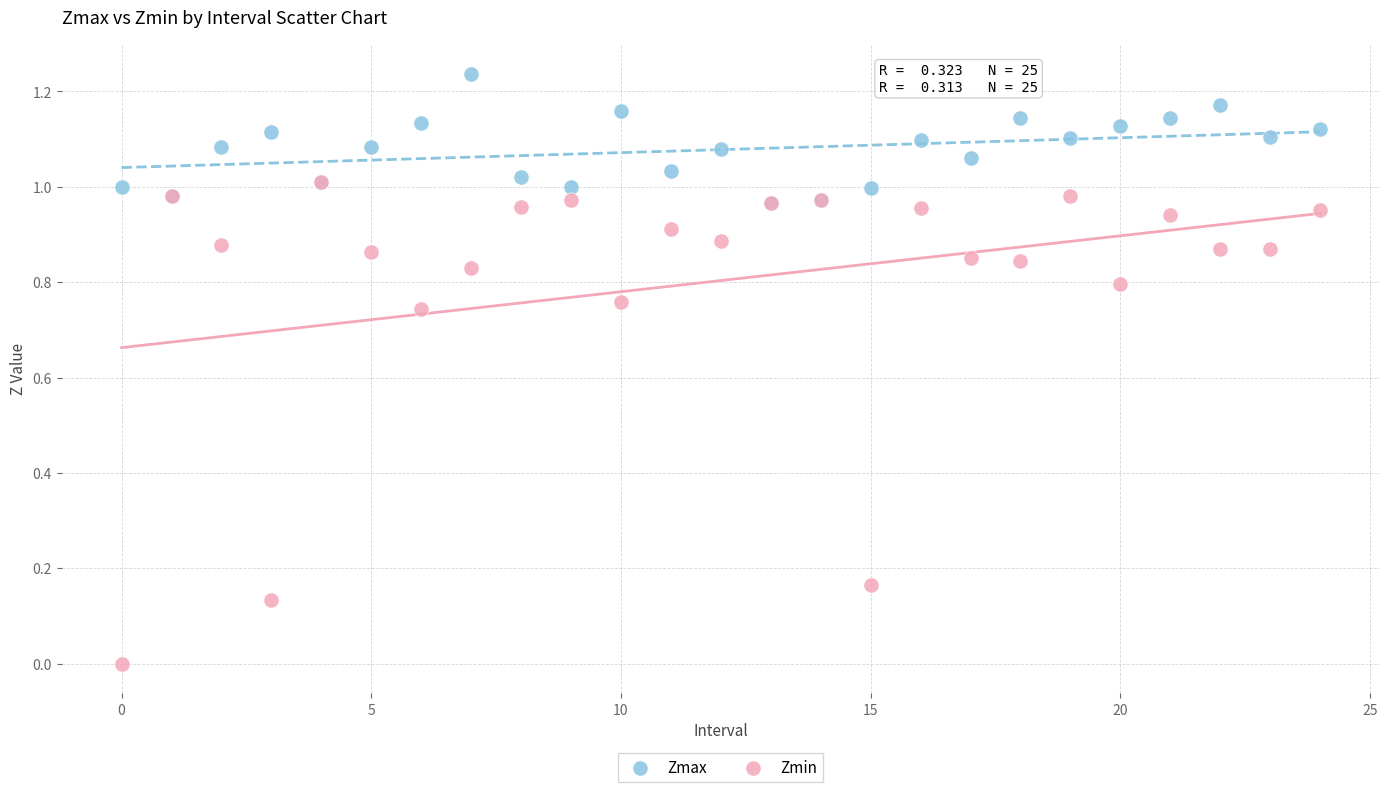

What are all the series names shown in the legend?

Zmax, Zmin